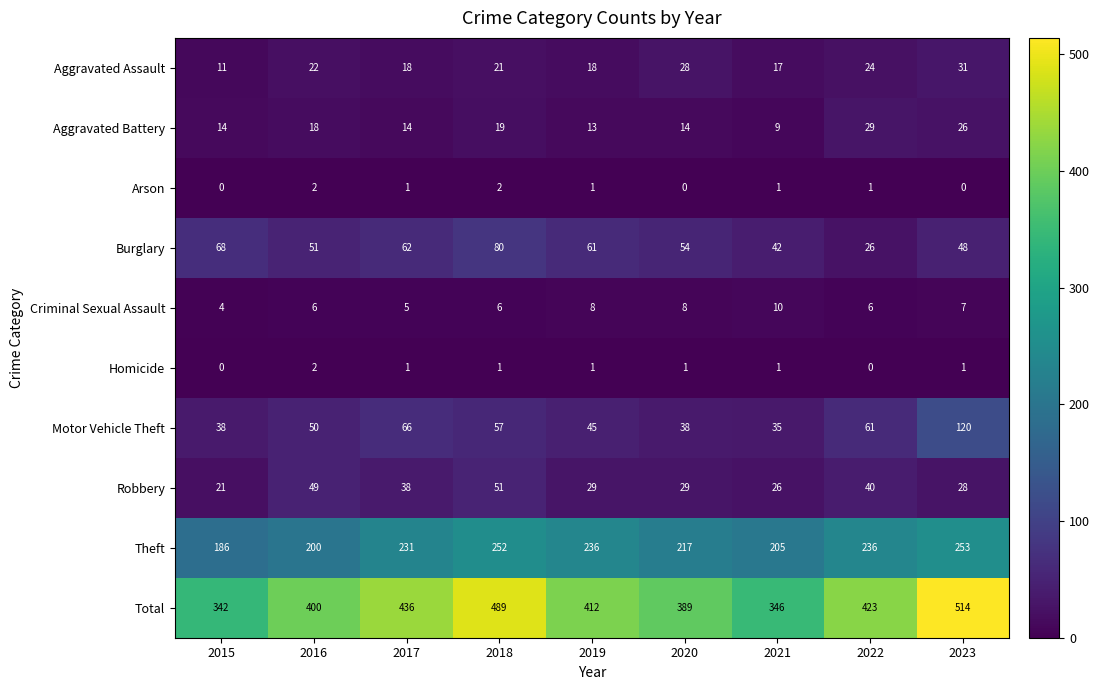

Which series changed the most between 2021 and 2023?

Total